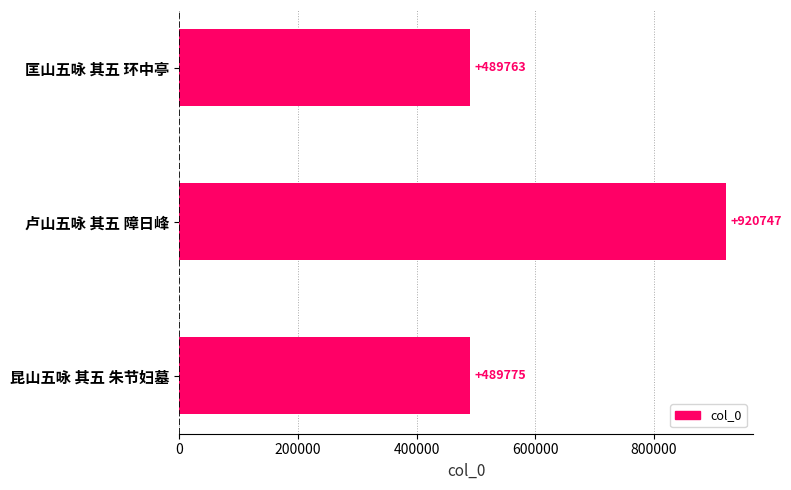

What is the smallest value displayed?

489763